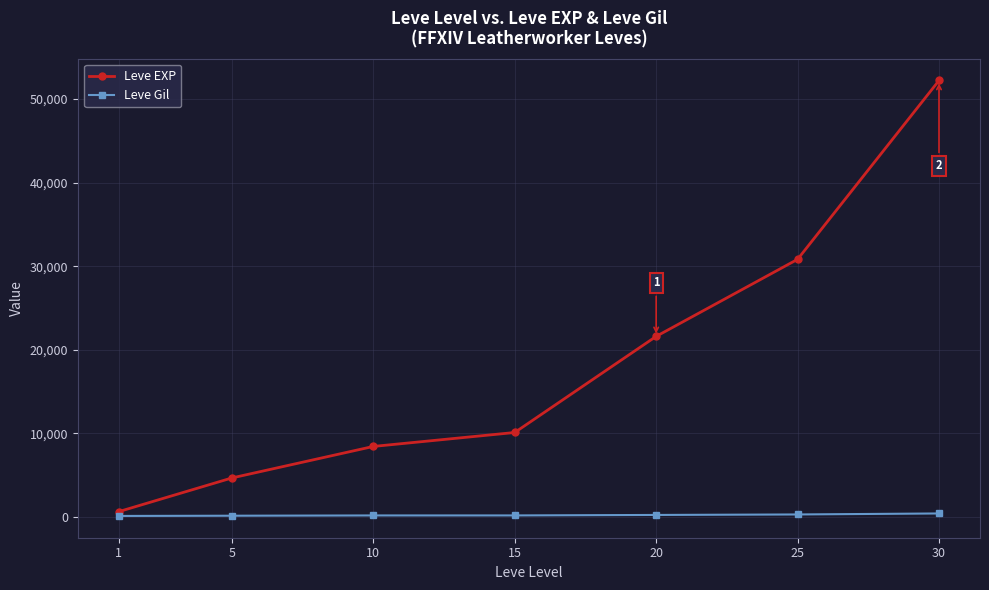

Which series has the largest range (max minus min)?

Leve EXP